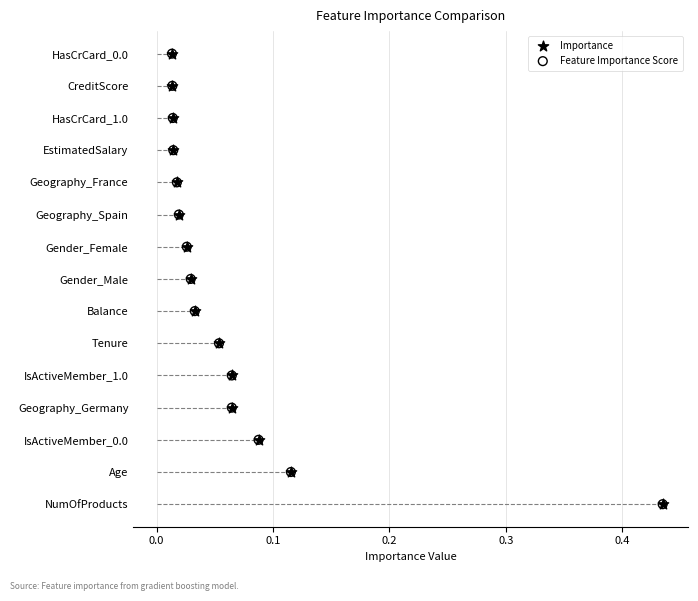

What are all the series names shown in the legend?

Importance, Feature Importance Score